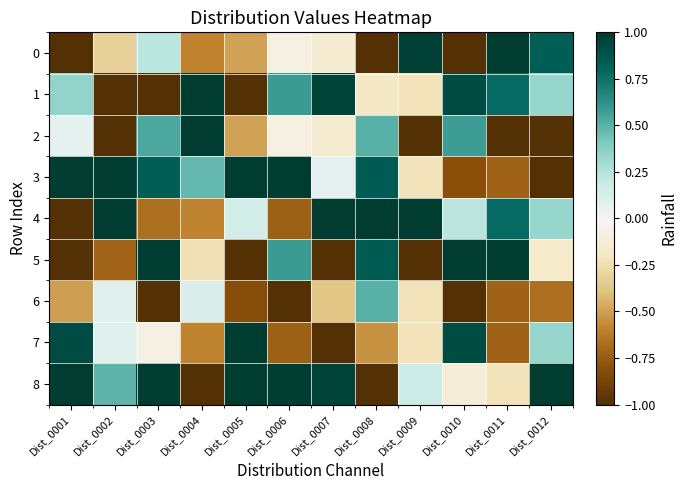

List the series in order of their peak value, lowest first.

6, 0, 1, 2, 3, 4, 5, 7, 8